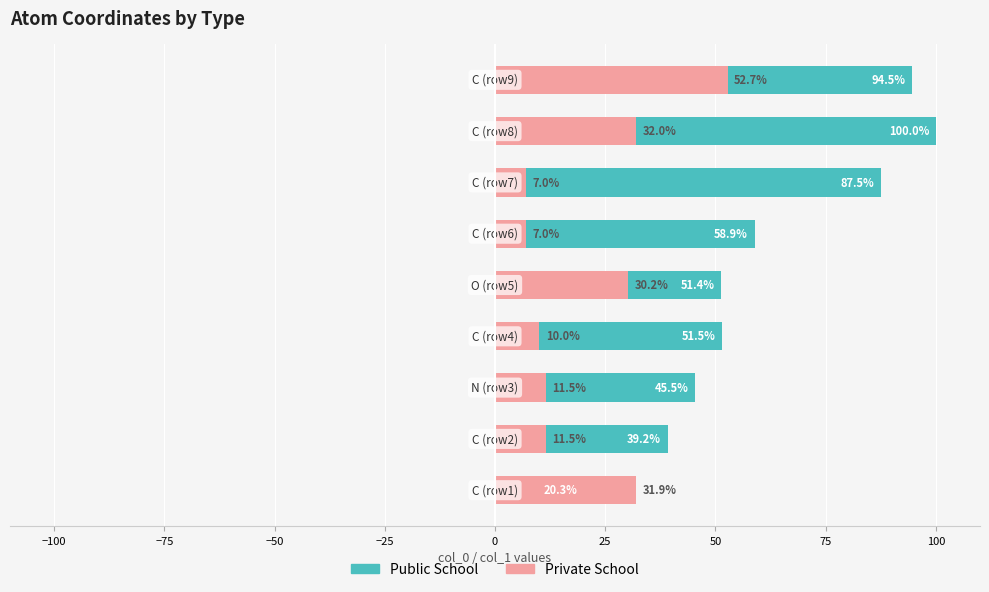

The value of Public School at 75 is 53.0. True or false?

False